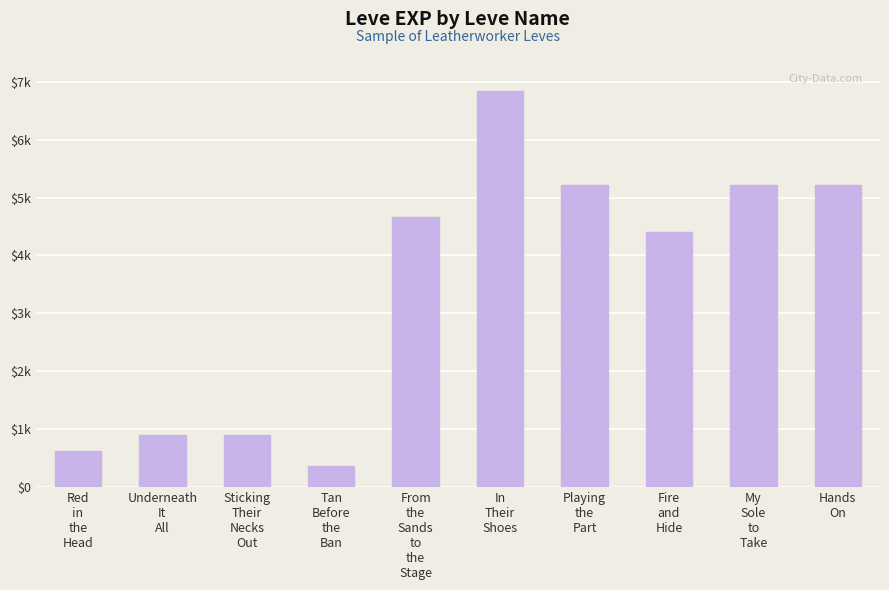

Where does the data first go above 4660?

In
Their
Shoes